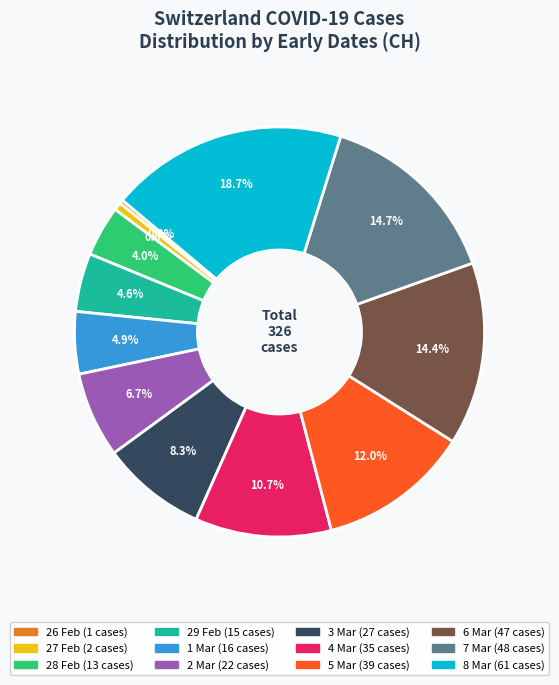

Is there a majority slice in this chart?

No